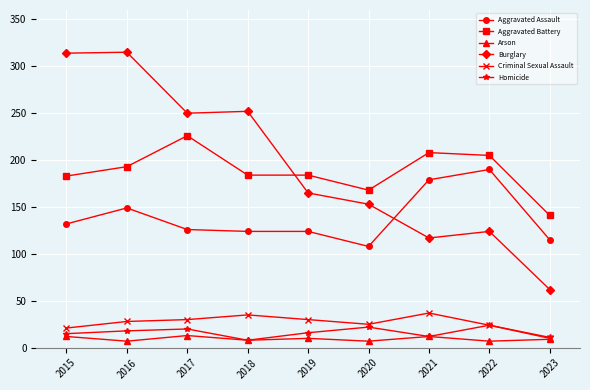

True or false: Criminal Sexual Assault and Aggravated Assault cross at least once.

False